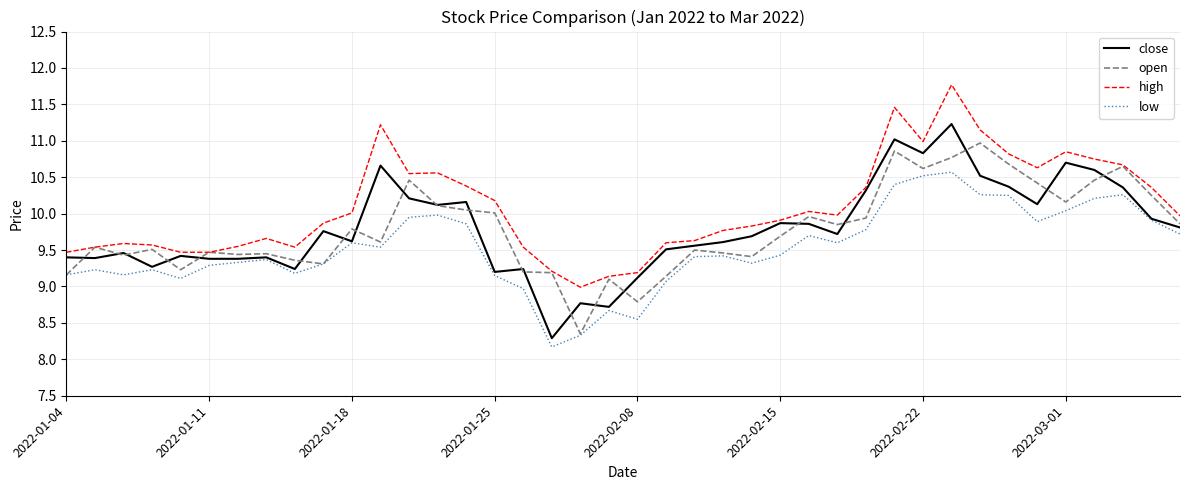

What is the greatest value displayed?

11.8